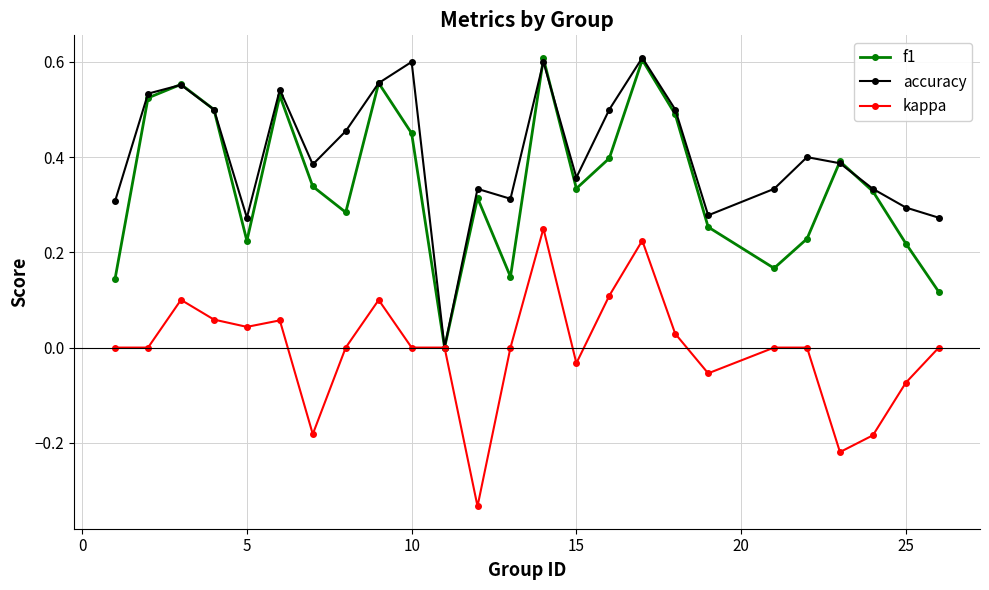

Which series has the largest total across all categories?

accuracy